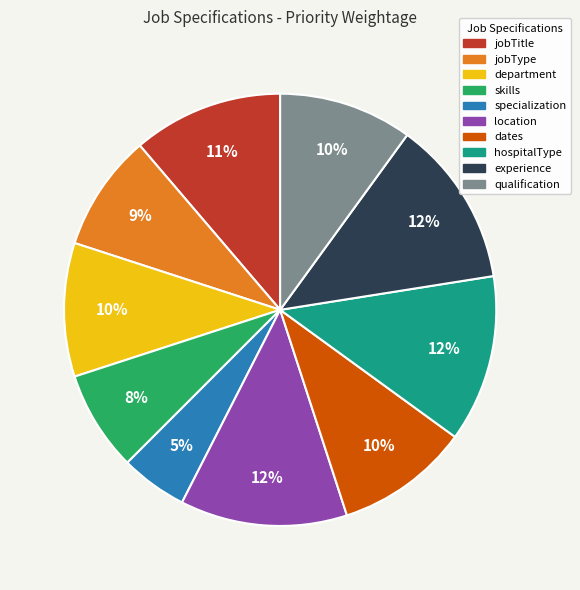

Is there any slice that represents more than half of the pie?

No